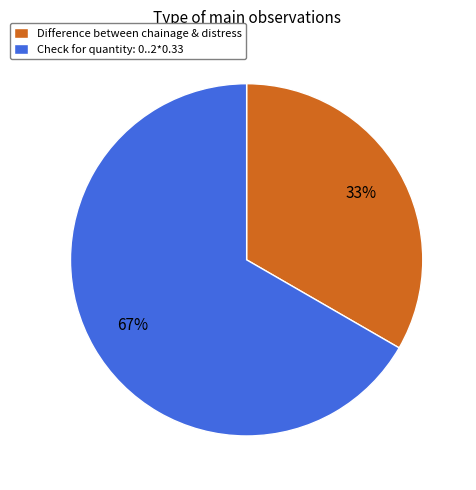

Between Check for quantity: 0..2*0.33 and Difference between chainage & distress, which is larger?

Check for quantity: 0..2*0.33